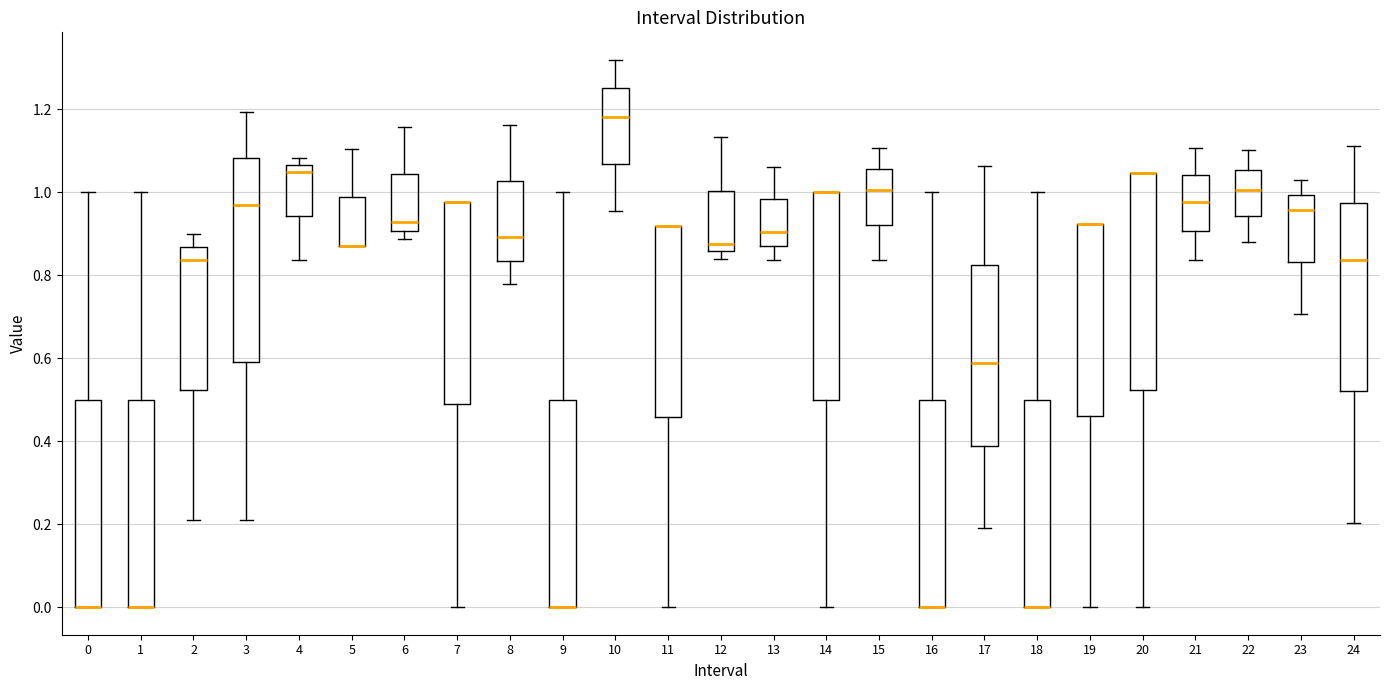

Reading left to right, read every box against the y-axis: the position of its median line, the range the box covers, and the ends of its whiskers. The values are not printed on the chart, so give them approximately, as read against the axis.

0: median 0.00 (drawn on the box's lower edge), box 0.00 to 0.50, whiskers 0.00 to 1.00
1: median 0.00 (drawn on the box's lower edge), box 0.00 to 0.50, whiskers 0.00 to 1.00
2: median 0.84, box 0.52 to 0.86, whiskers 0.22 to 0.90
3: median 0.96, box 0.60 to 1.08, whiskers 0.22 to 1.20
4: median 1.06 (just below the box's upper edge), box 0.94 to 1.06, whiskers 0.84 to 1.08
5: median 0.88 (drawn on the box's lower edge), box 0.88 to 0.98, whiskers 0.88 to 1.10
6: median 0.92, box 0.90 to 1.04, whiskers 0.88 to 1.16
7: median 0.98 (drawn on the box's upper edge), box 0.48 to 0.98, whiskers 0.00 to 0.98
8: median 0.90, box 0.84 to 1.02, whiskers 0.78 to 1.16
9: median 0.00 (drawn on the box's lower edge), box 0.00 to 0.50, whiskers 0.00 to 1.00
10: median 1.18, box 1.06 to 1.26, whiskers 0.96 to 1.32
11: median 0.92 (drawn on the box's upper edge), box 0.46 to 0.92, whiskers 0.00 to 0.92
12: median 0.88, box 0.86 to 1.00, whiskers 0.84 to 1.14
13: median 0.90, box 0.88 to 0.98, whiskers 0.84 to 1.06
14: median 1.00 (drawn on the box's upper edge), box 0.50 to 1.00, whiskers 0.00 to 1.00
15: median 1.00, box 0.92 to 1.06, whiskers 0.84 to 1.10
16: median 0.00 (drawn on the box's lower edge), box 0.00 to 0.50, whiskers 0.00 to 1.00
17: median 0.58, box 0.38 to 0.82, whiskers 0.20 to 1.06
18: median 0.00 (drawn on the box's lower edge), box 0.00 to 0.50, whiskers 0.00 to 1.00
19: median 0.92 (drawn on the box's upper edge), box 0.46 to 0.92, whiskers 0.00 to 0.92
20: median 1.04 (drawn on the box's upper edge), box 0.52 to 1.04, whiskers 0.00 to 1.04
21: median 0.98, box 0.90 to 1.04, whiskers 0.84 to 1.10
22: median 1.00, box 0.94 to 1.06, whiskers 0.88 to 1.10
23: median 0.96, box 0.84 to 1.00, whiskers 0.70 to 1.04
24: median 0.84, box 0.52 to 0.98, whiskers 0.20 to 1.12